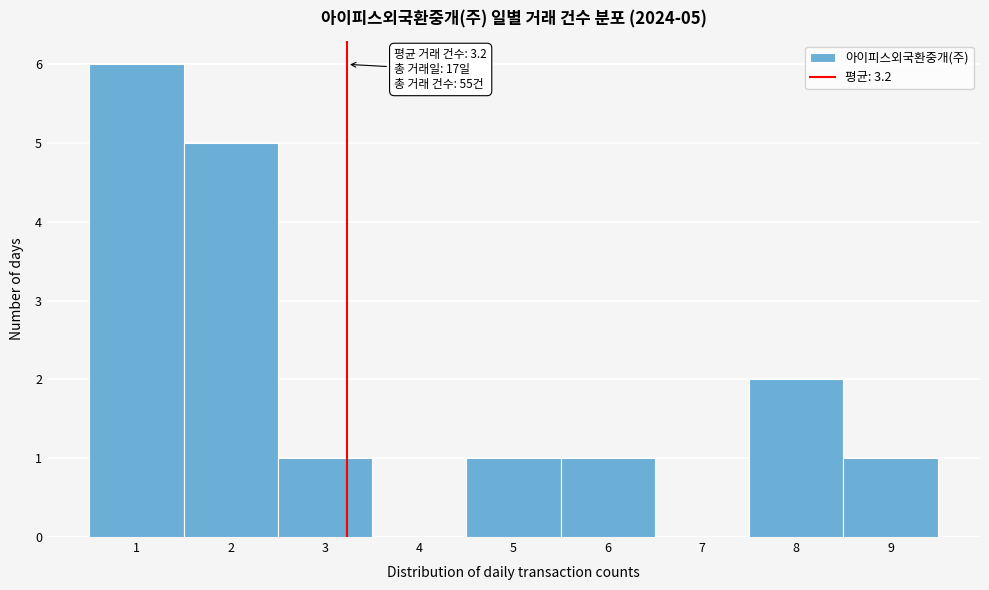

Which range on the x-axis has the tallest bar?

0.5 to 1.5